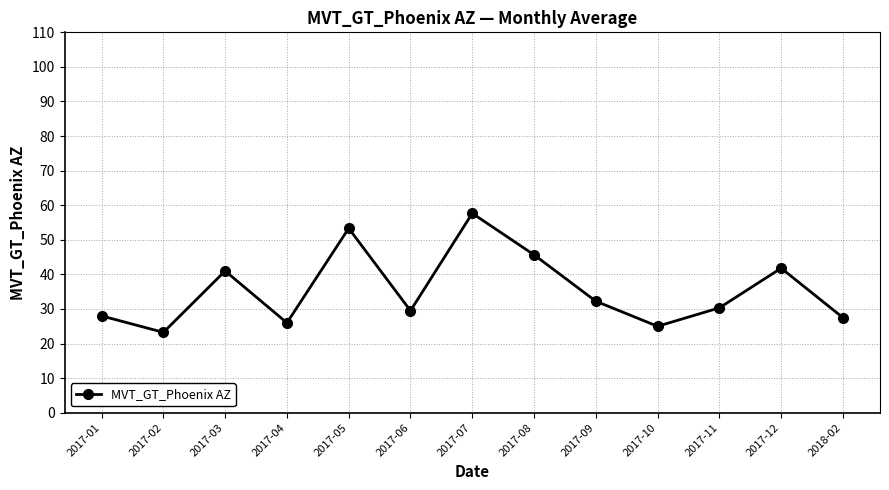

What is the average value?

35.5